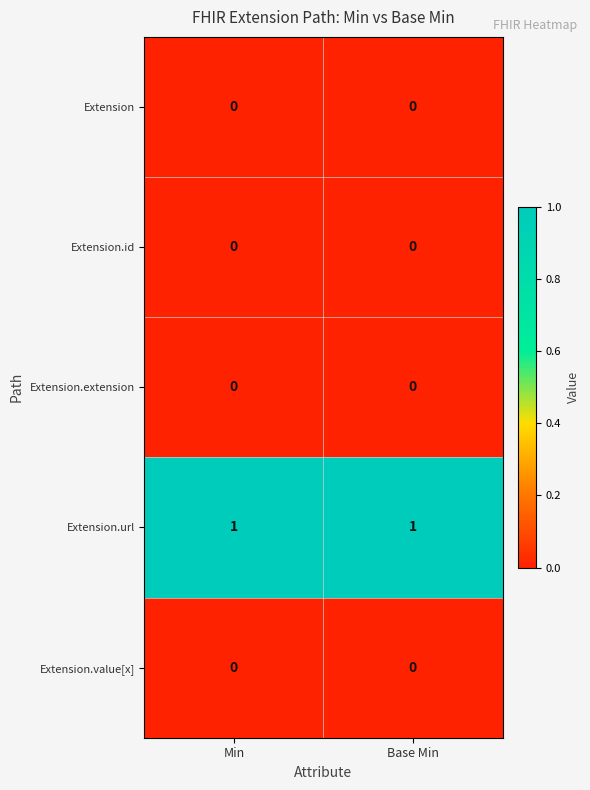

Is the value of Extension.id at Base Min greater than the value of Extension.url at Base Min?

No